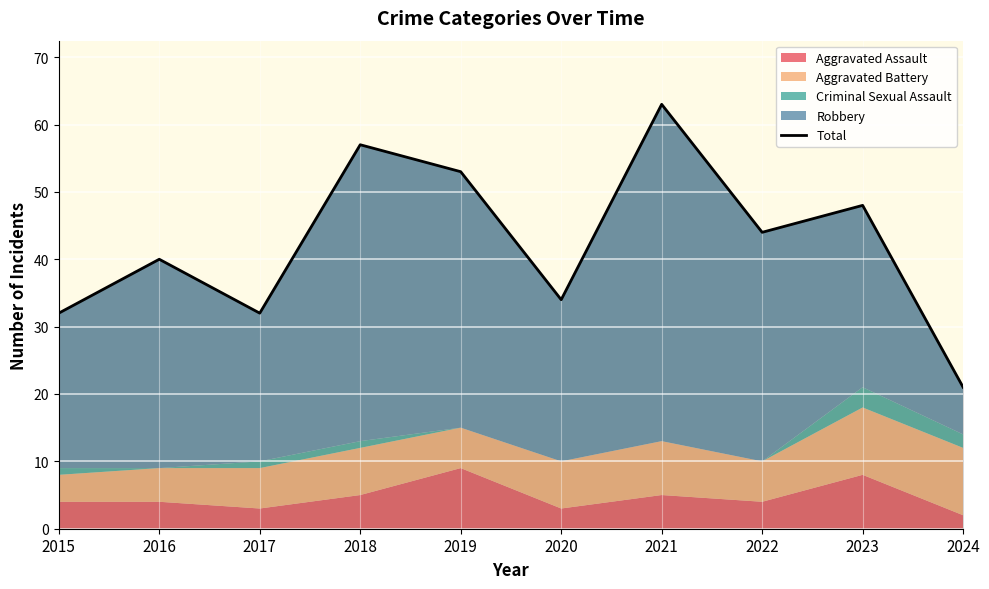

How many points are higher than both their immediate neighbors (excluding endpoints)?

4